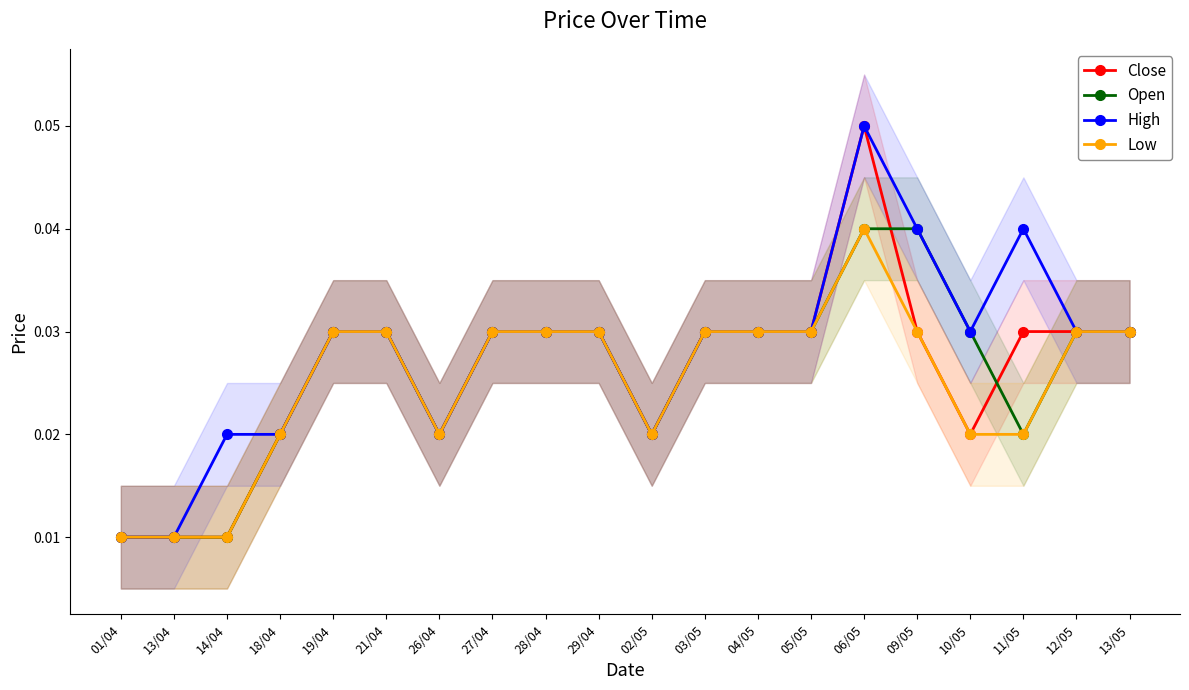

What position from the left is 27/04?

8